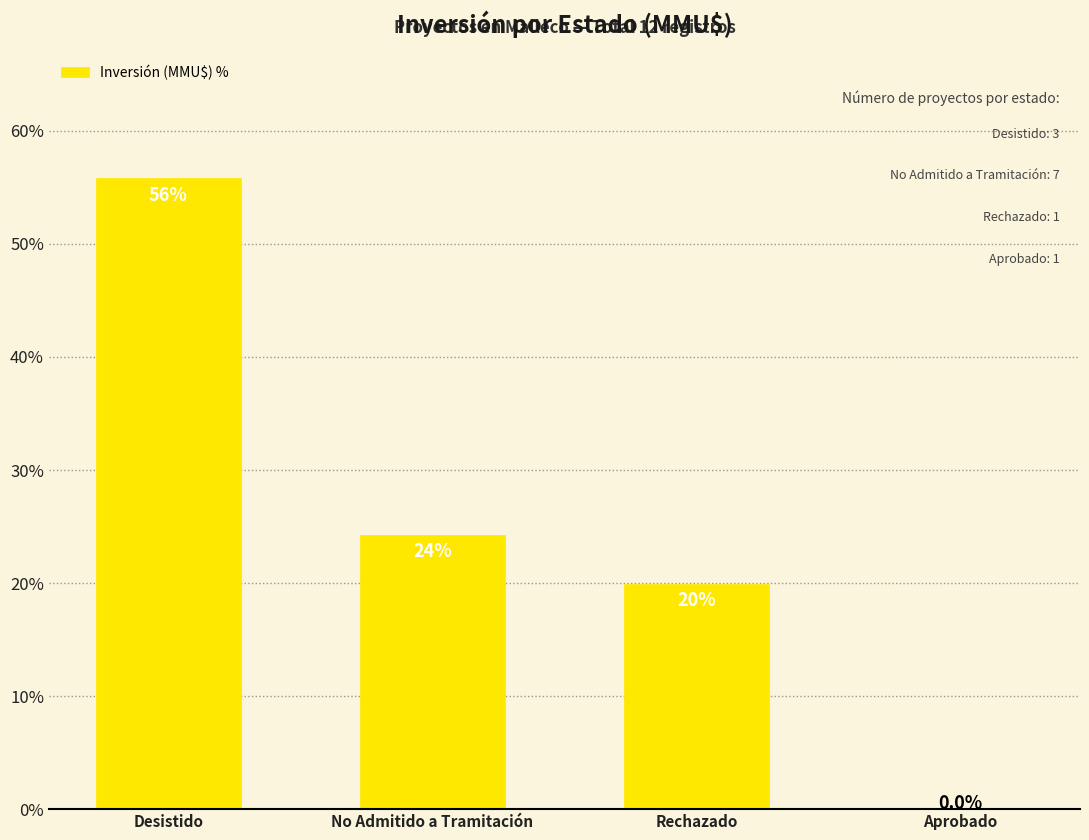

True or false: the data shows -34.3 at Aprobado.

False